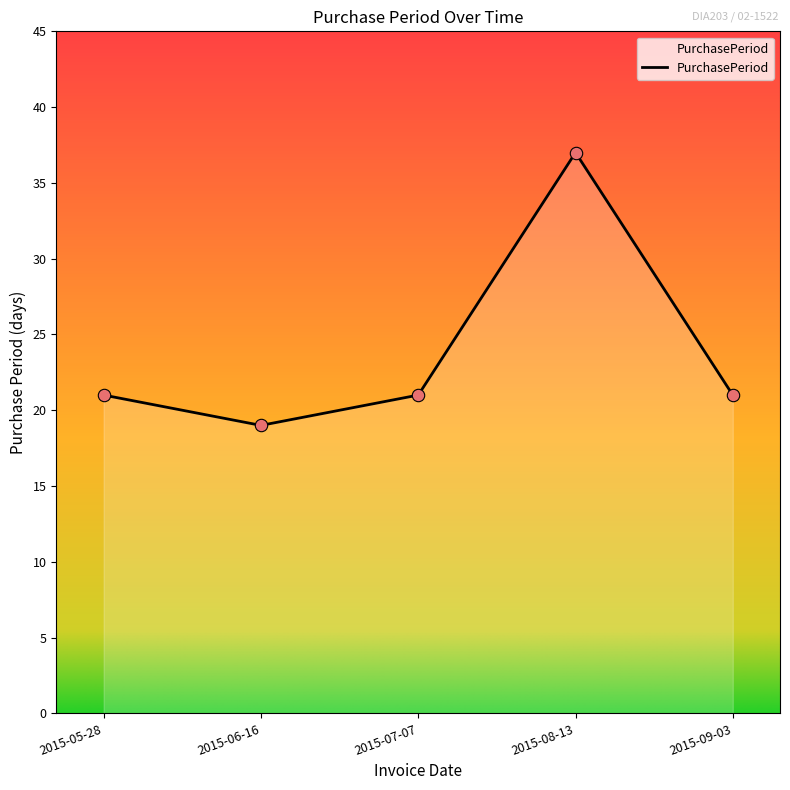

Between 2015-06-16 and 2015-05-28, which is larger?

2015-05-28